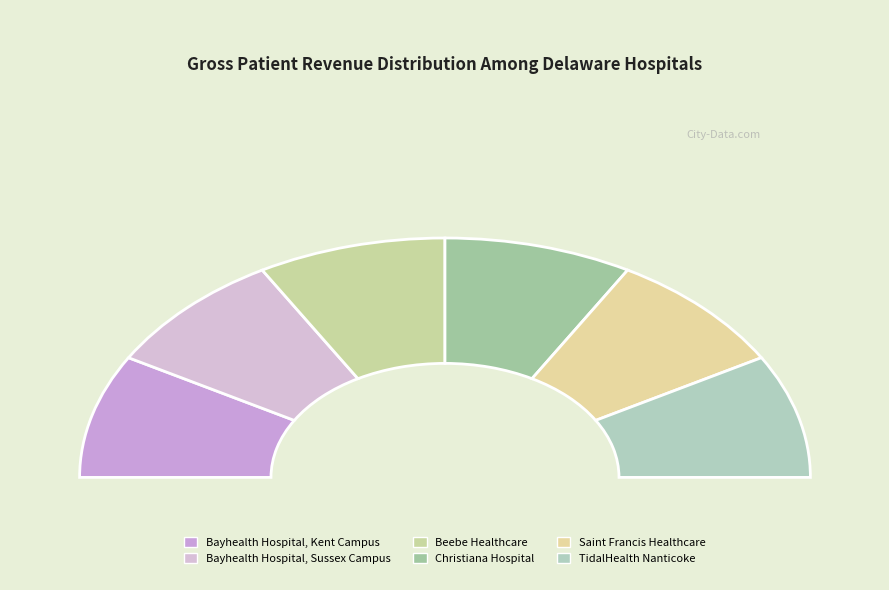

What is the smallest slice in the pie chart?

Bayhealth Hospital, Kent Campus